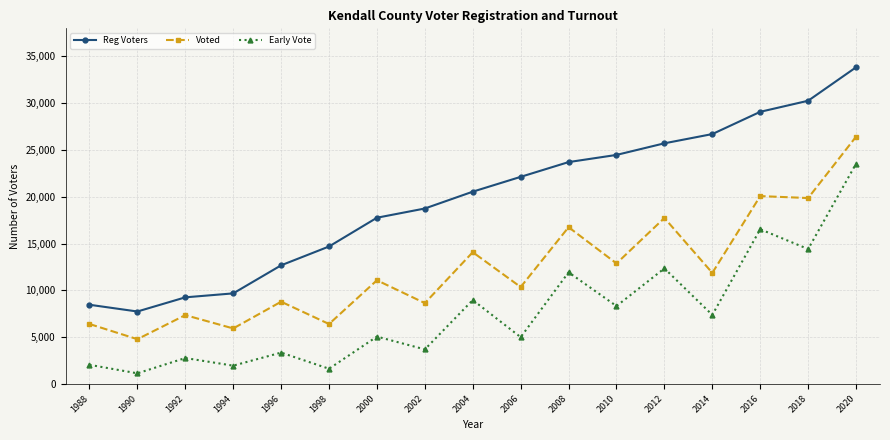

What is the average value of the Reg Voters series?

19729